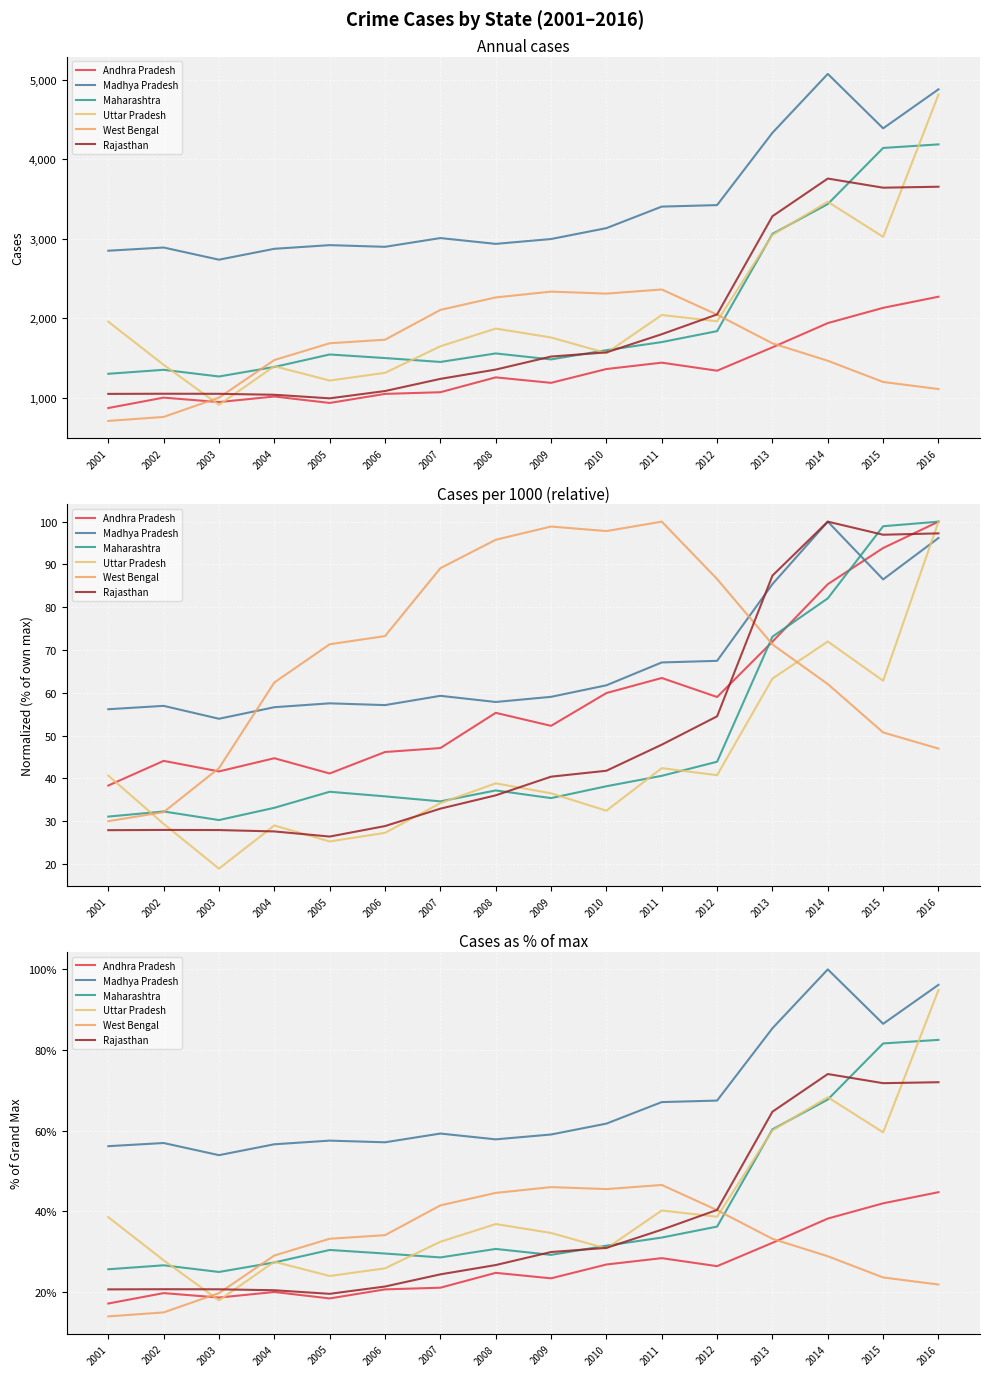

Which series has the largest range (max minus min)?

Uttar Pradesh